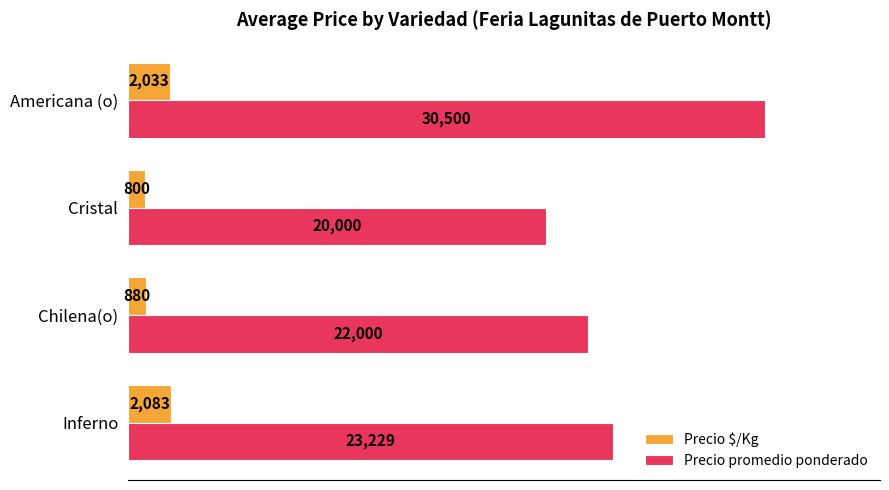

Which series has the largest total across all categories?

Precio promedio ponderado